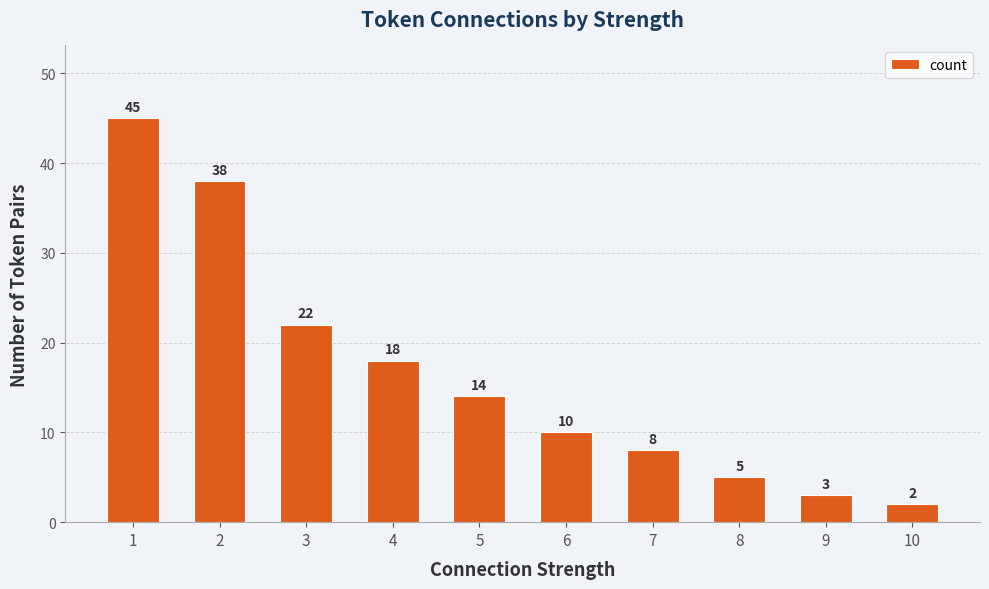

What is the difference between the values at 1 and 5?

31